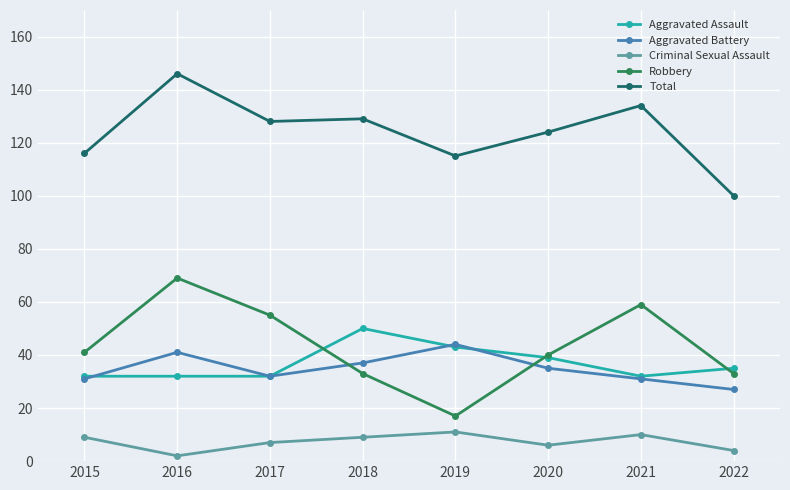

How many Aggravated Assault values are between 32 and 43?

7